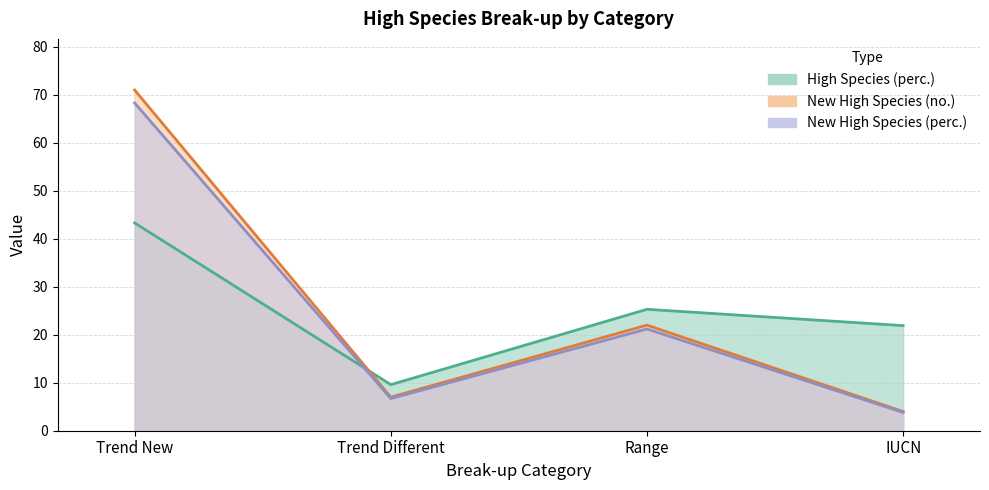

What is the lowest value of the New High Species (perc.) series?

3.8